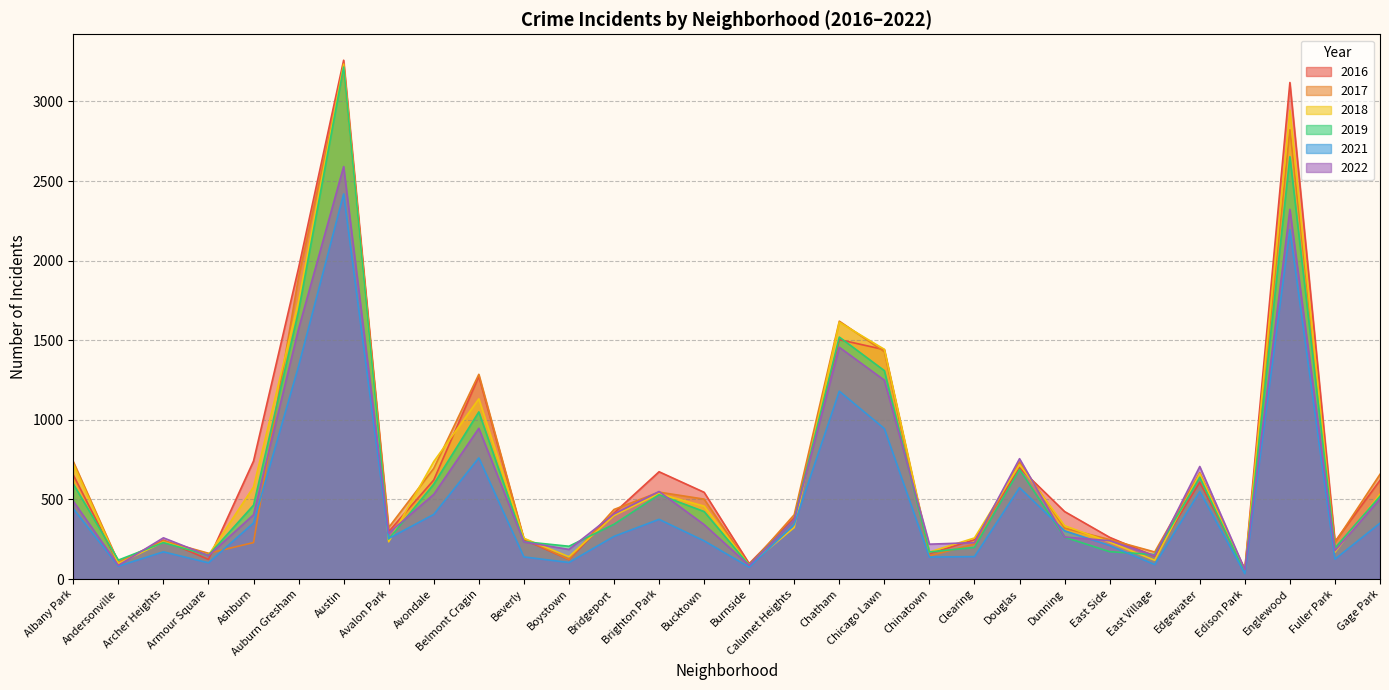

Where do 2017 and 2016 first cross each other?

Andersonville and Archer Heights